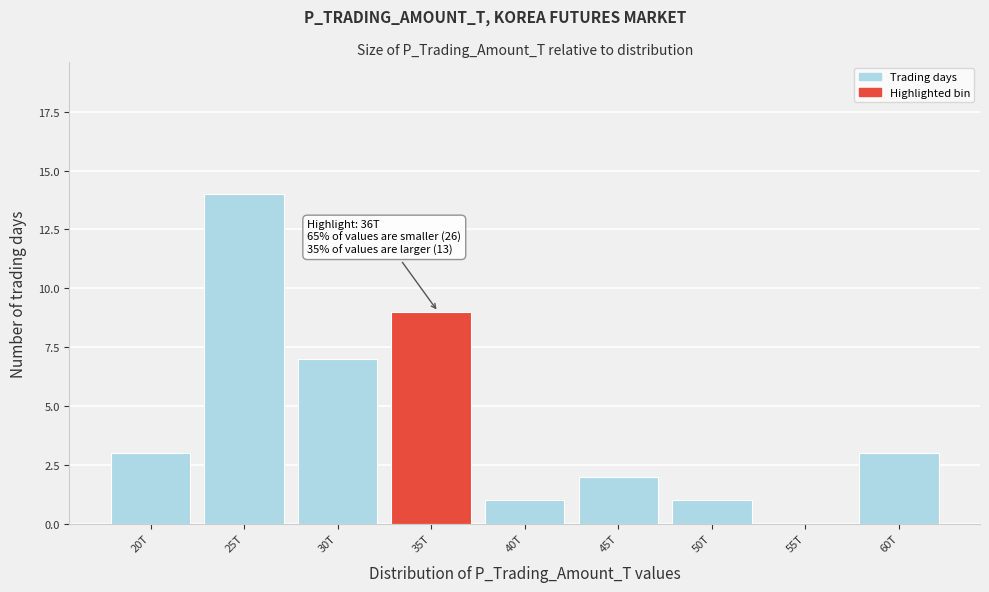

Reading left to right, what are all the values shown in this chart?

20T=3	25T=14	30T=7	35T=9	40T=1	45T=2	50T=1	55T=0	60T=3